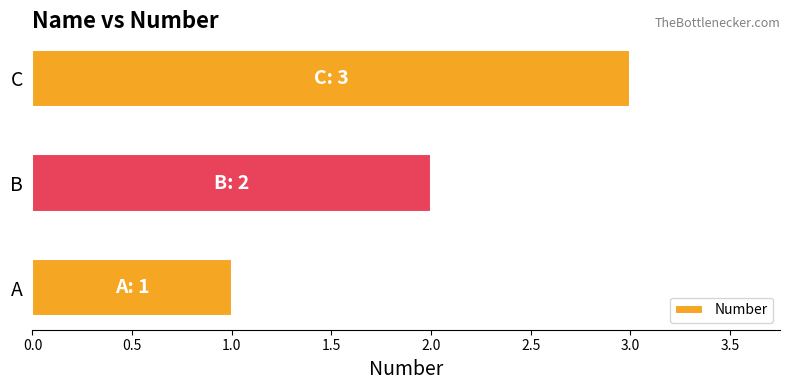

Rank the categories by value from highest to lowest.

C, B, A